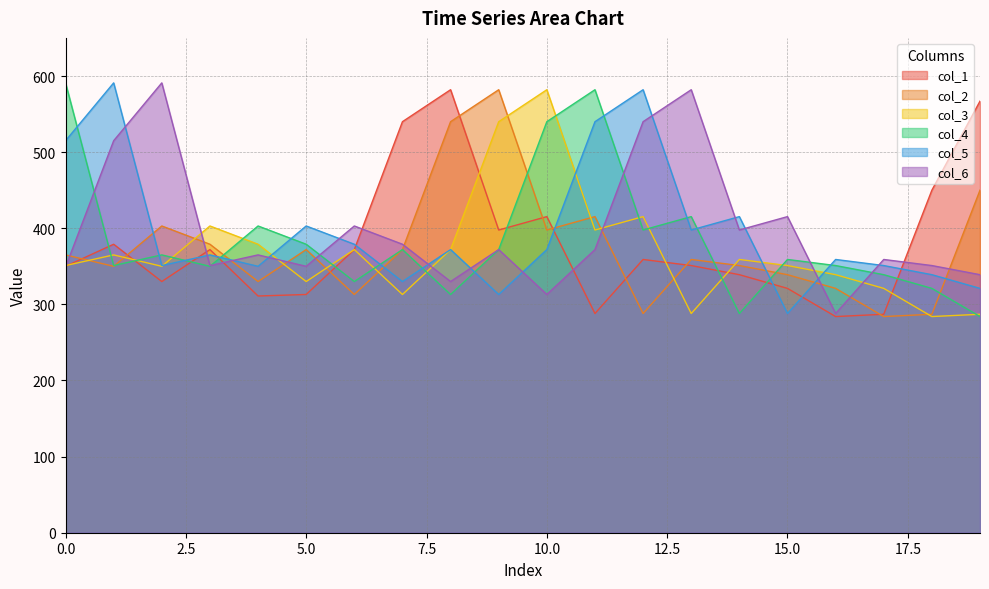

How many lines are shown in the chart?

6